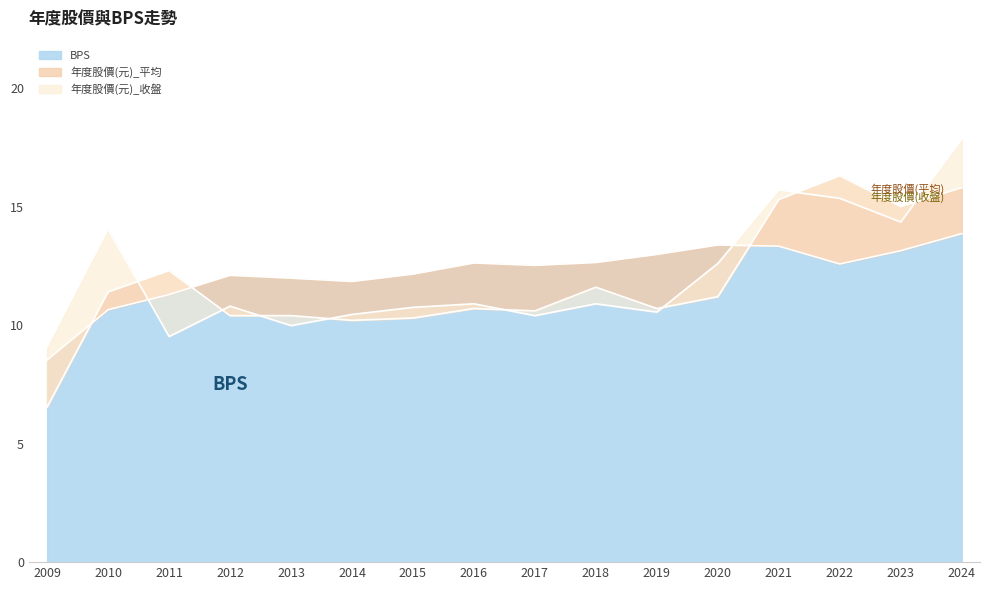

Which series ends up on top after the final intersection of 年度股價(元)_收盤 and 年度股價(元)_平均?

年度股價(元)_收盤